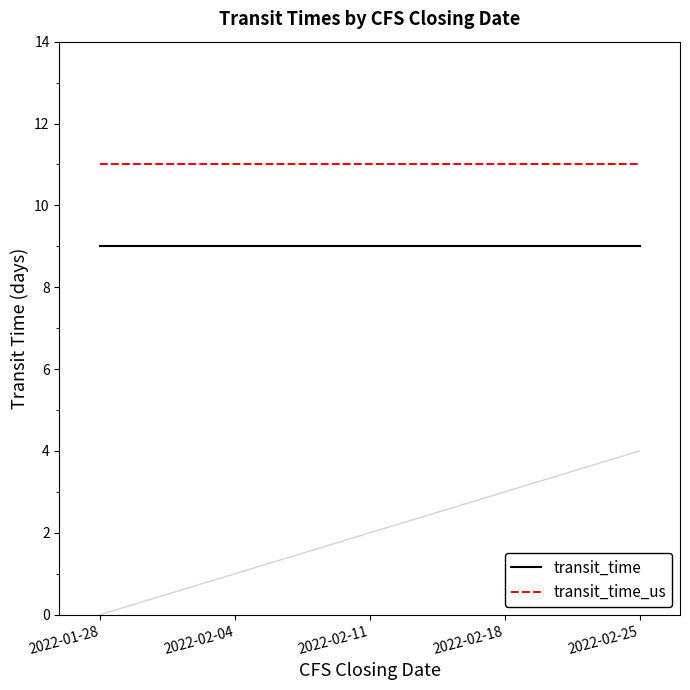

True or false: transit_time and transit_time_us intersect in this chart.

False